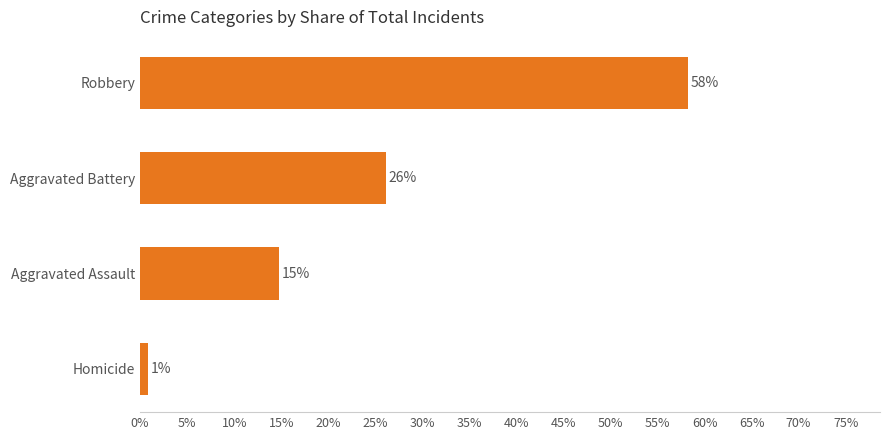

At which category does the chart reach its minimum across all series?

Homicide